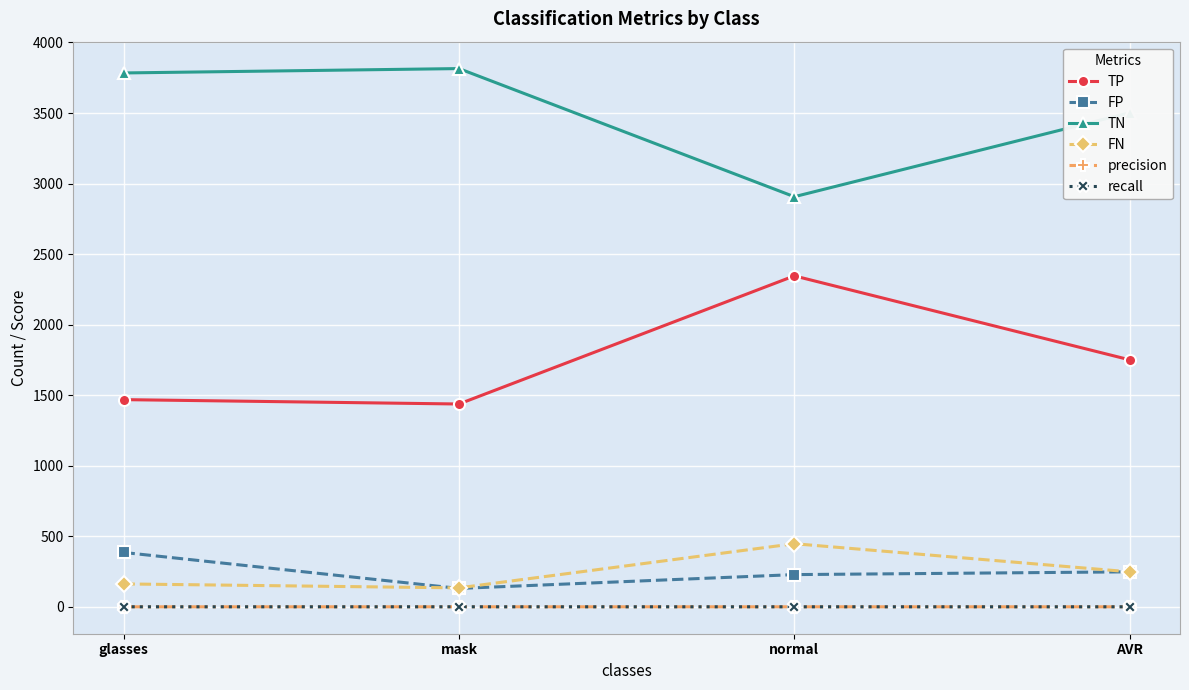

What is the minimum value for FP?

131.0